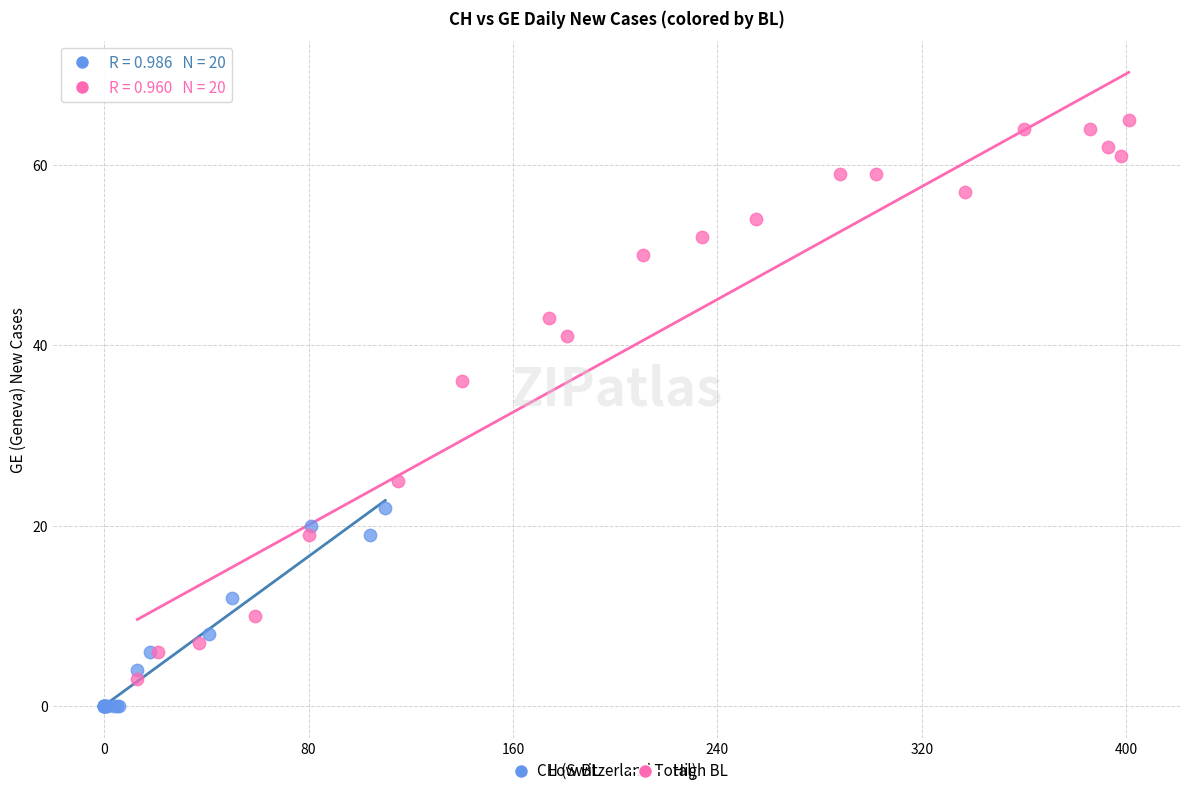

Which series has the largest Y range (max minus min)?

High BL